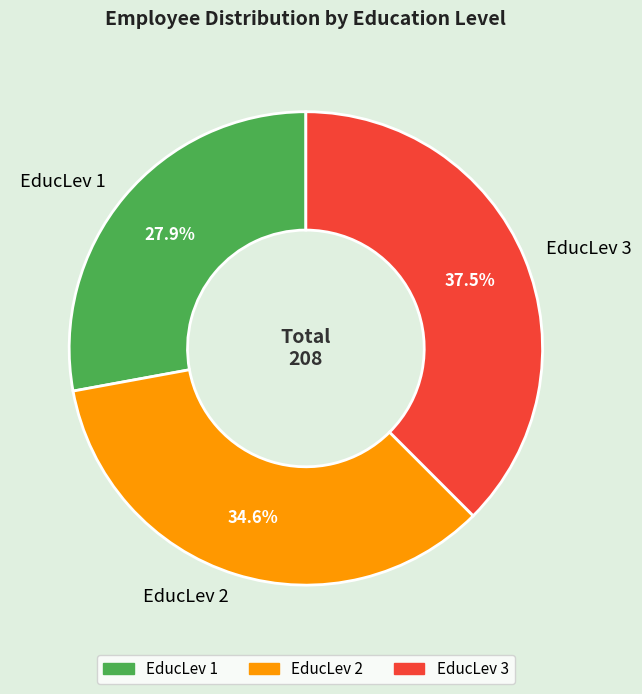

Count the number of slices in the pie.

3